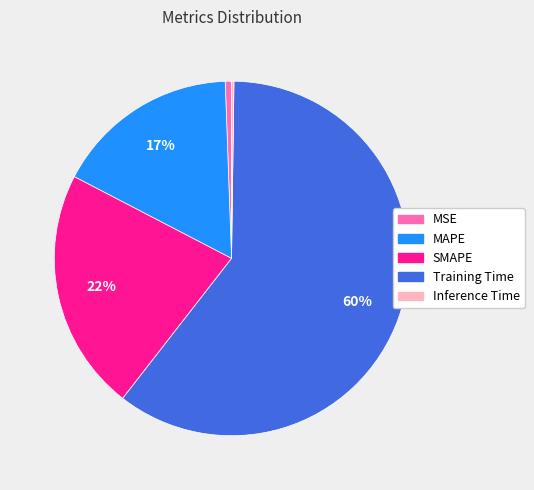

What is the largest slice in the pie chart?

Training Time